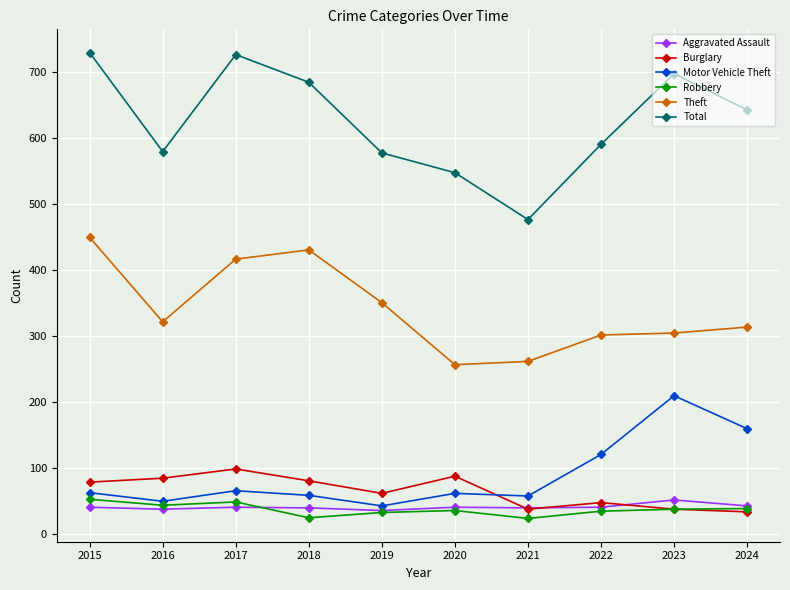

What is the value of the Total point at the 1st from the left?

730